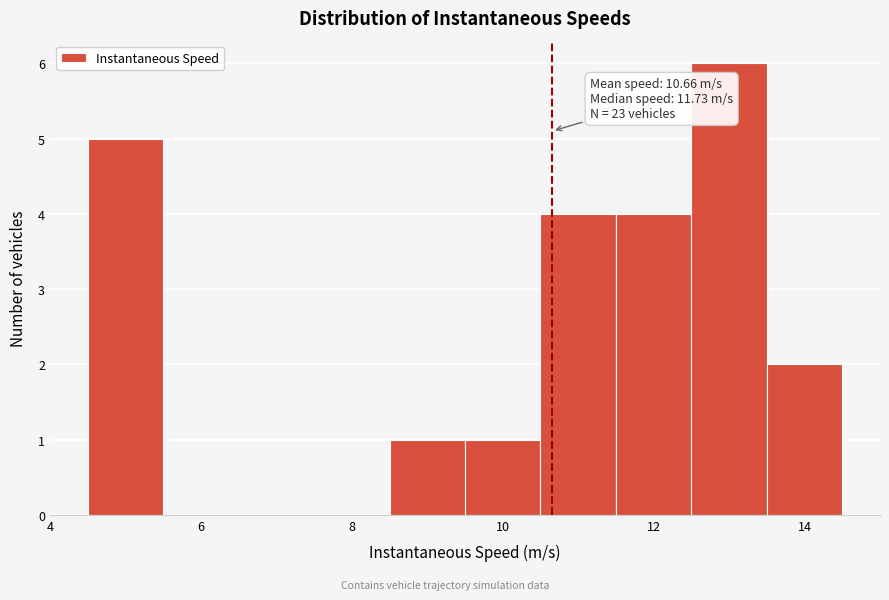

Which range on the x-axis has the tallest bar?

12.5 to 13.5